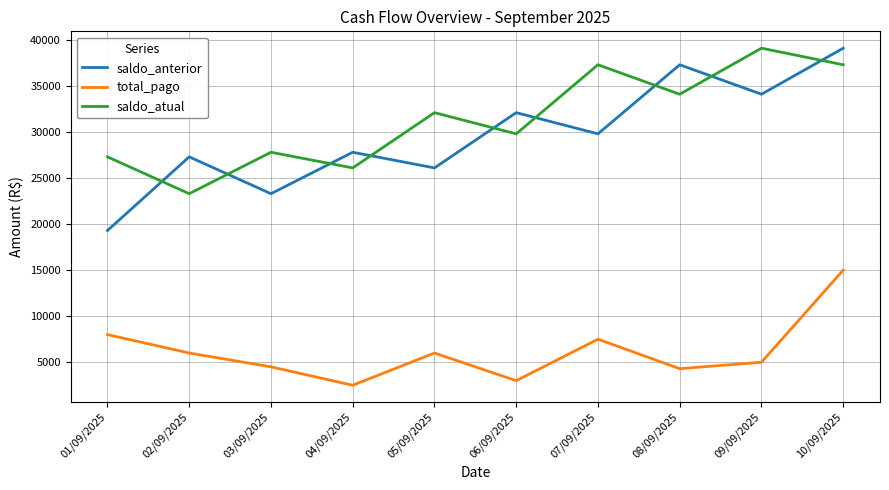

What is the approximate value of total_pago at 02/09/2025, to the nearest 50?

6000